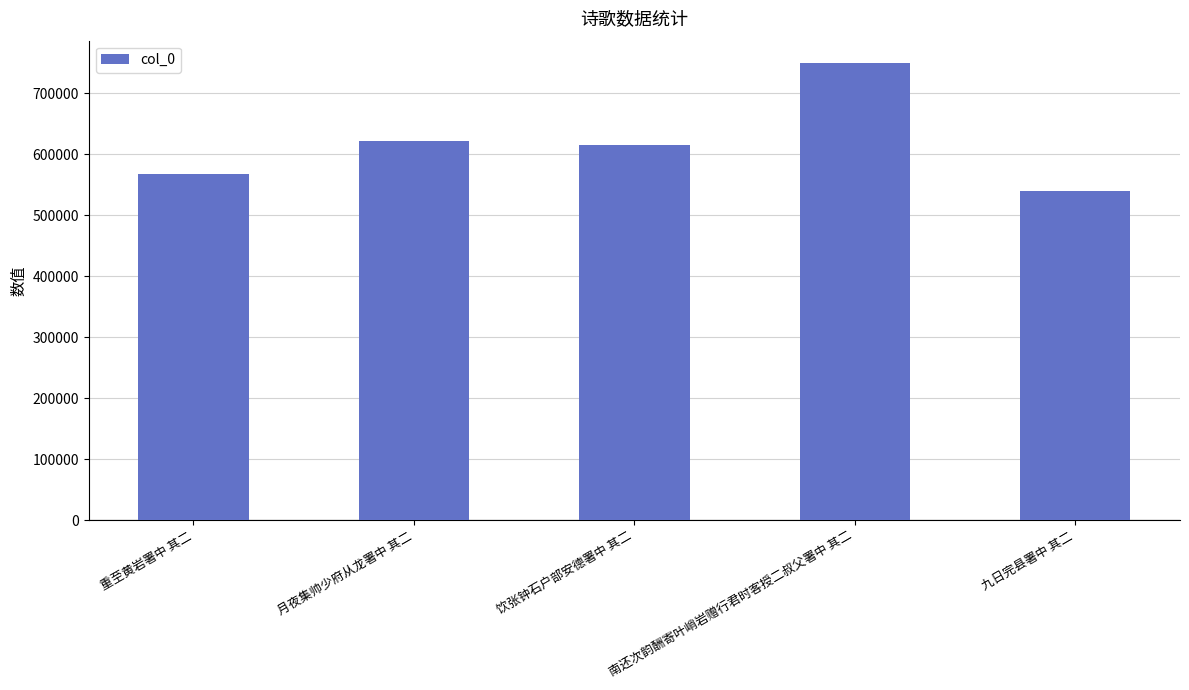

Which category has the lowest value across all series?

九日完县署中 其二